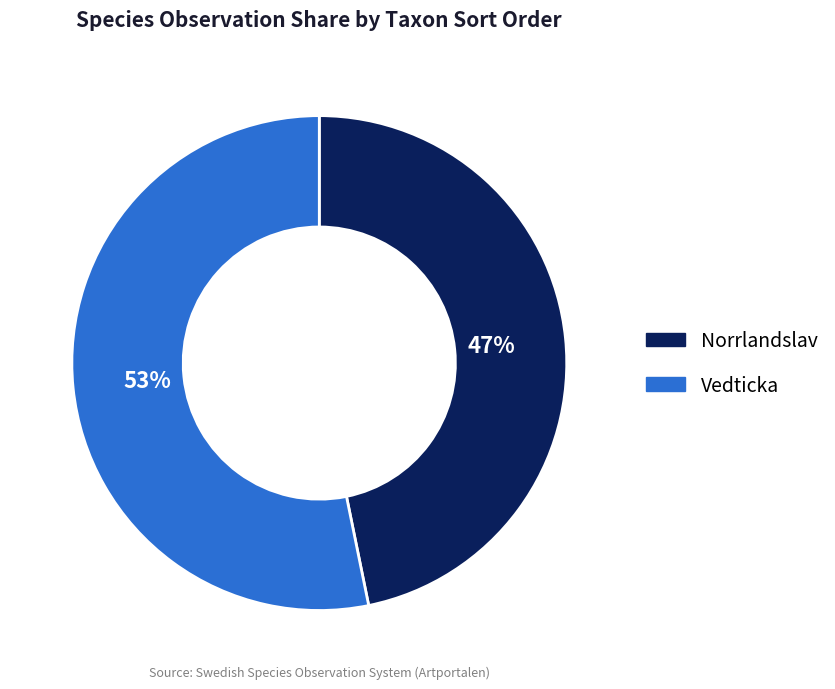

Which slice is the smallest?

Norrlandslav